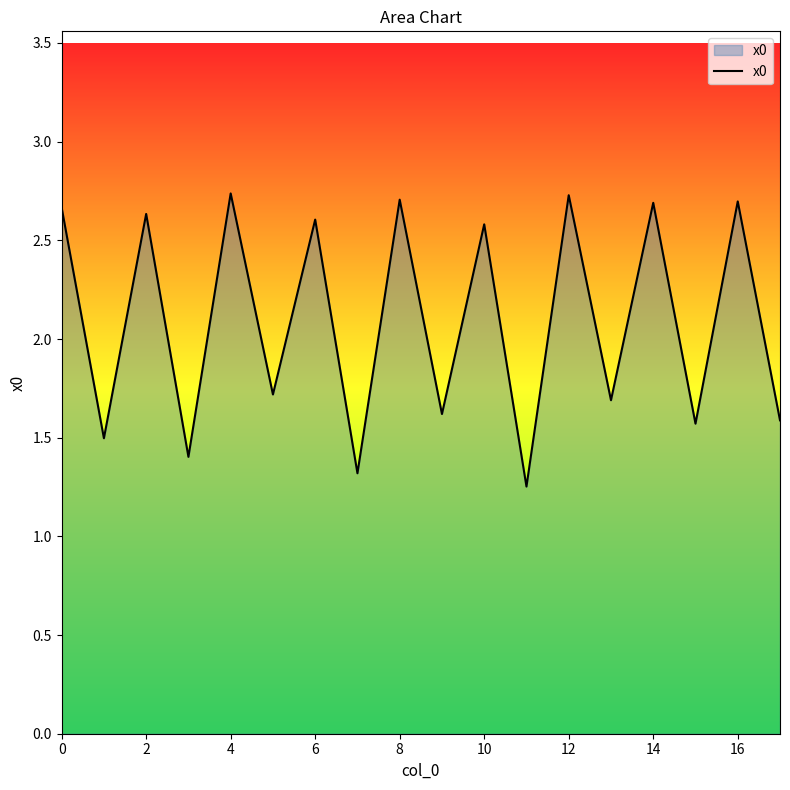

What is the difference between the maximum and minimum values?

1.5